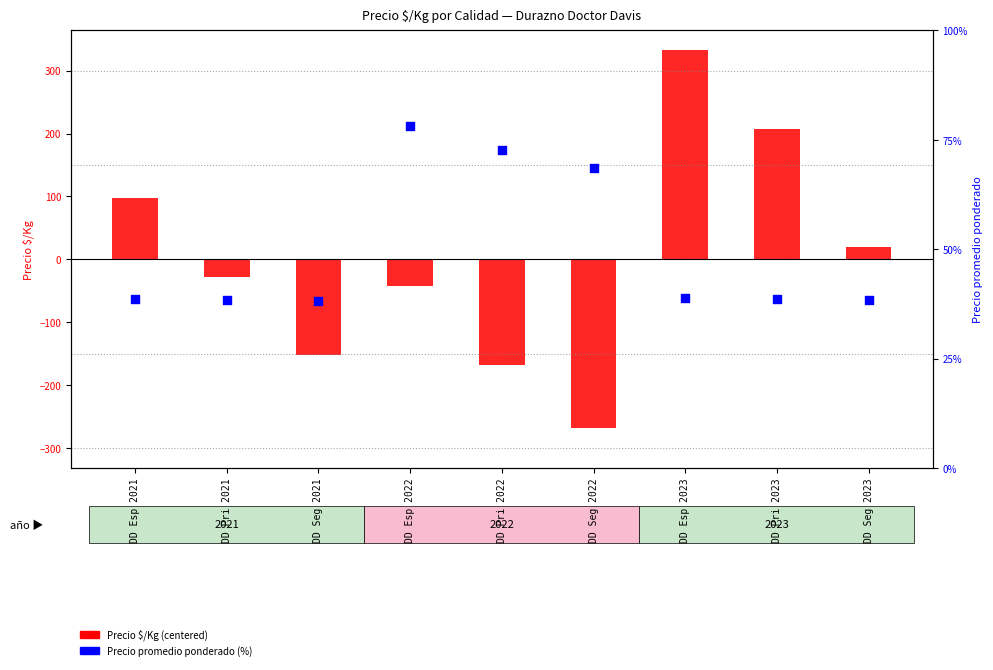

Which series has the widest spread of Y values?

Precio $/Kg (centered)